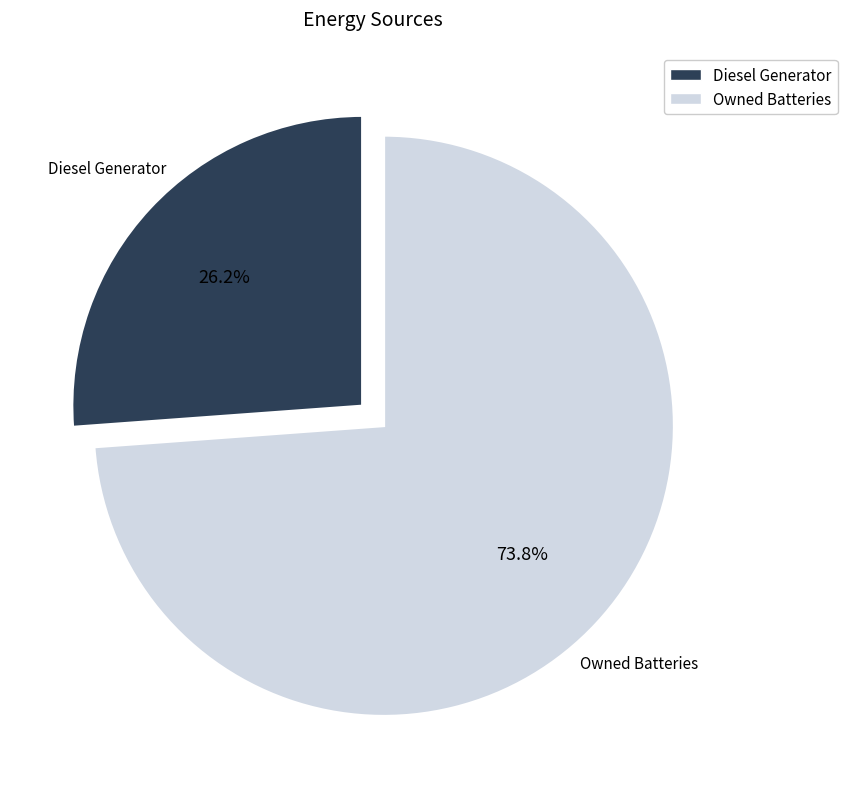

Count the number of slices in the pie.

2